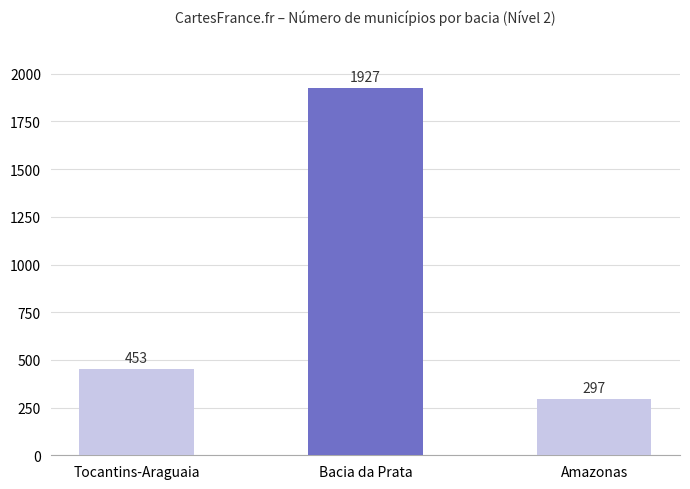

Which category has the lowest value across all series?

Amazonas